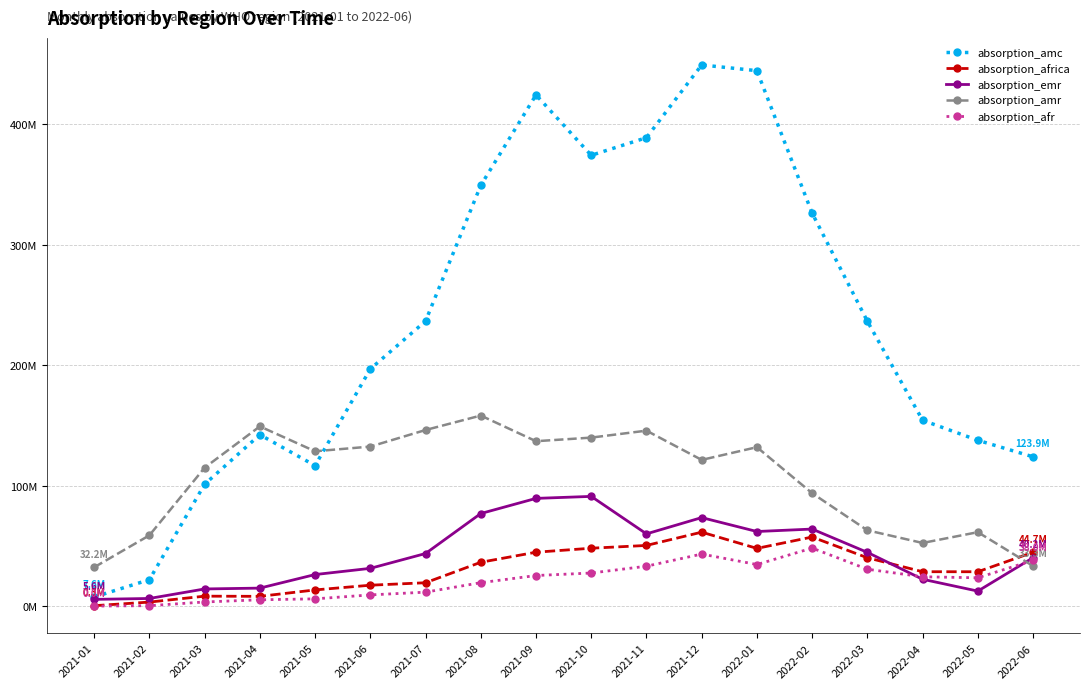

Is this an area chart (filled region under the line)?

No